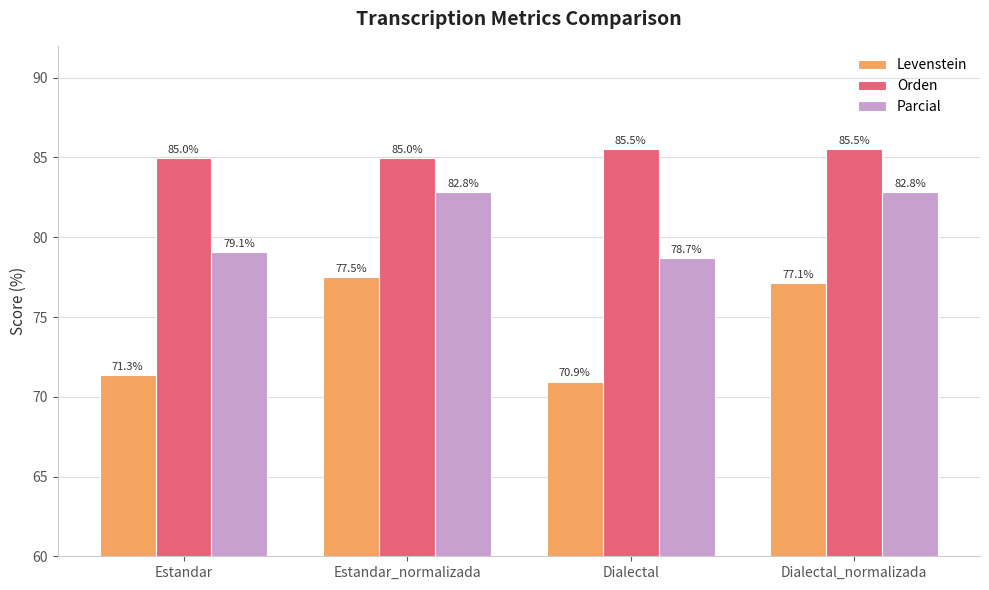

What is the label of the 4th bar from the right?

Estandar